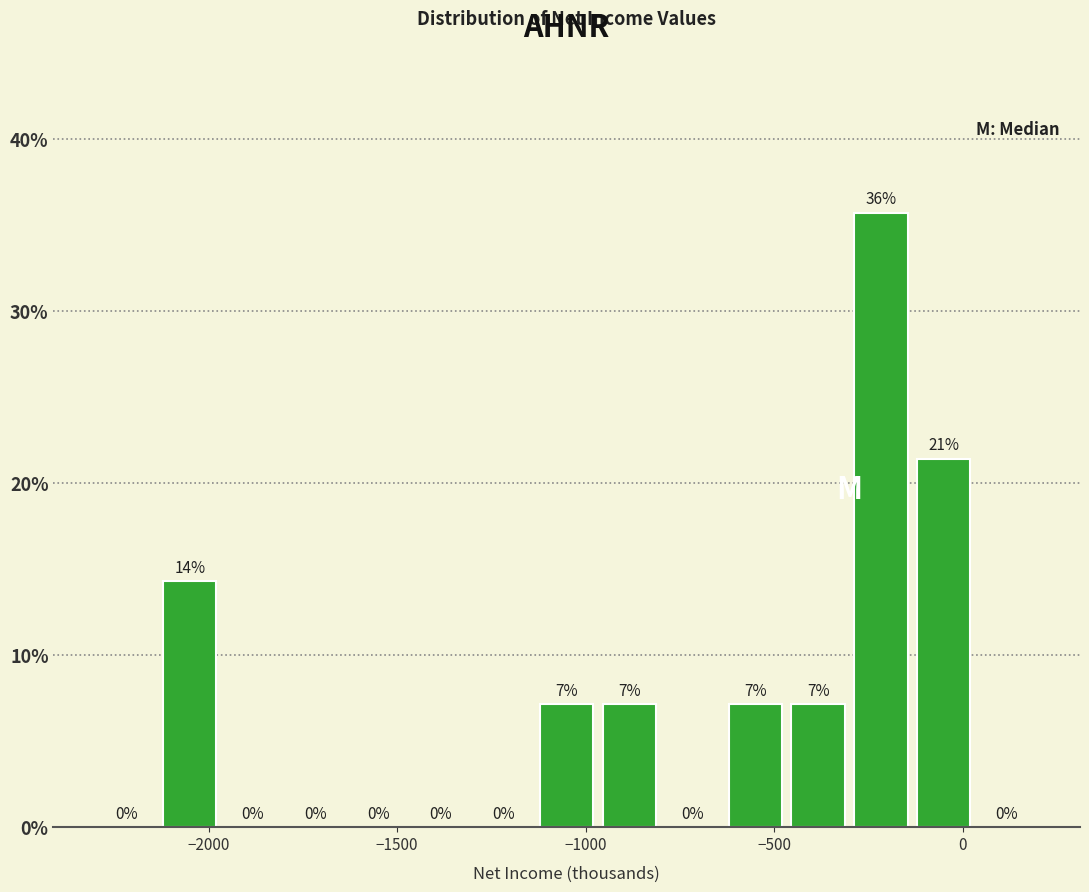

Around what value on the x-axis is the tallest bar? Give the approximate position of its centre, as read against the axis.

-200